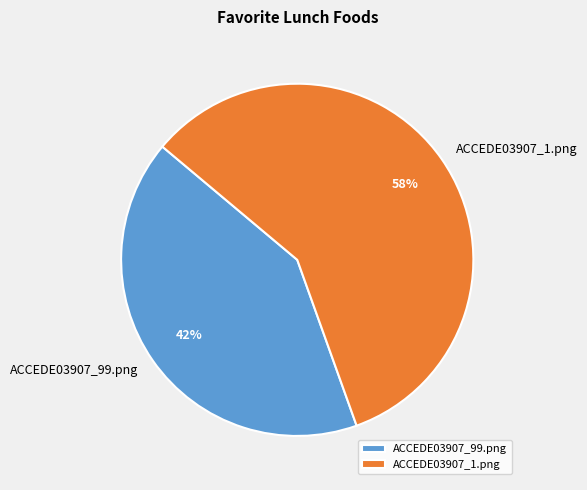

Is the sum of ACCEDE03907_1.png and ACCEDE03907_99.png greater than half?

Yes